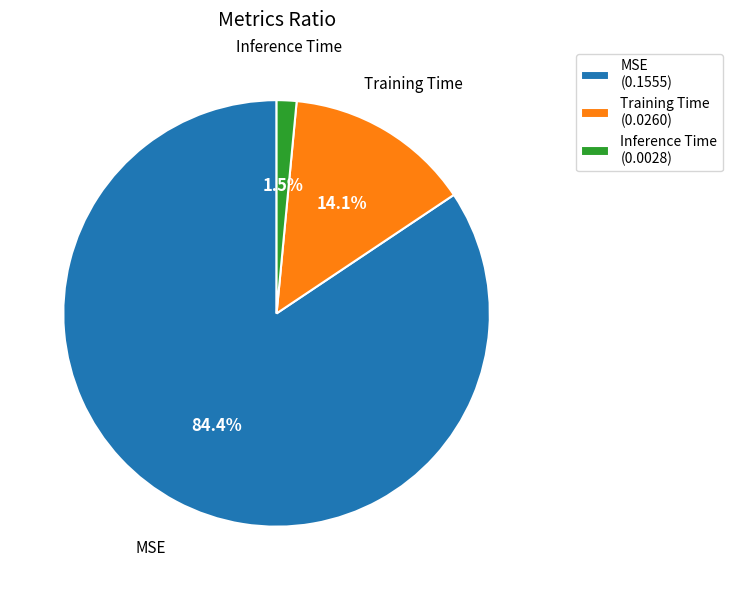

To the nearest percent, what is the difference between the Inference Time and Training Time slice percentages?

13%